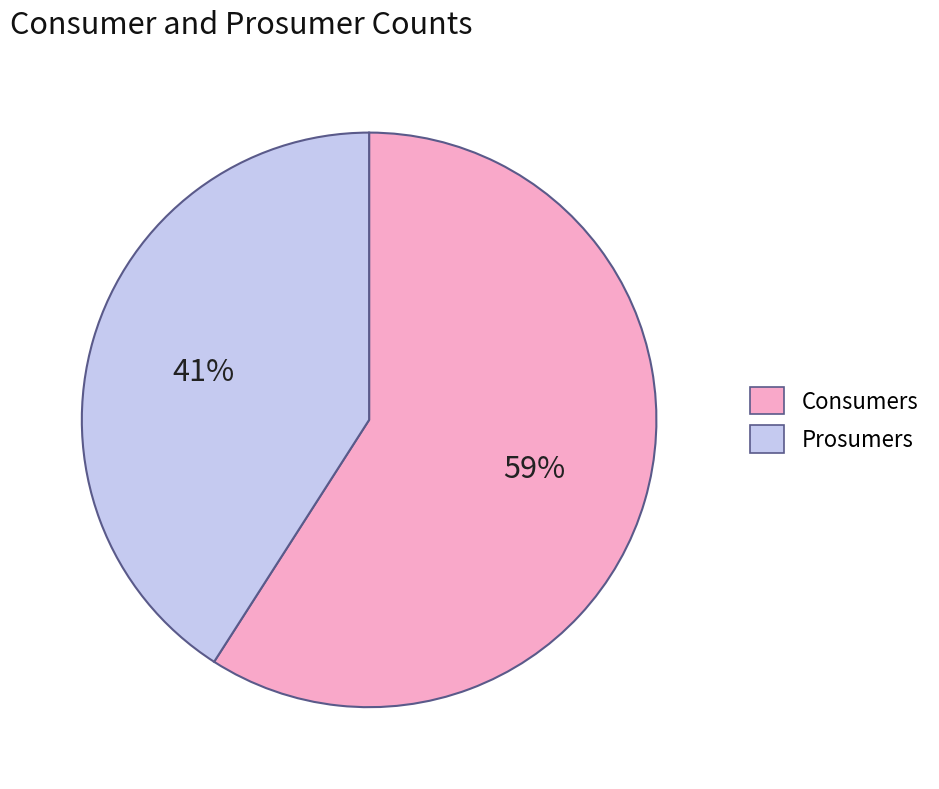

To the nearest percent, what percentage of the pie is Prosumers?

41%